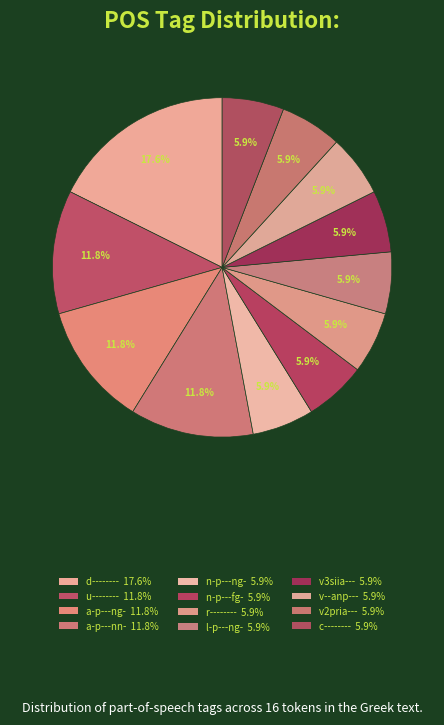

How many segments does this pie chart have?

12